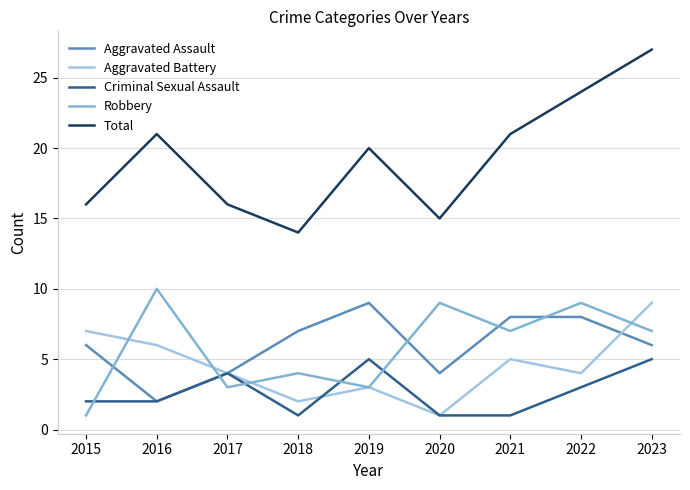

What is the approximate value of Robbery at 2018?

4